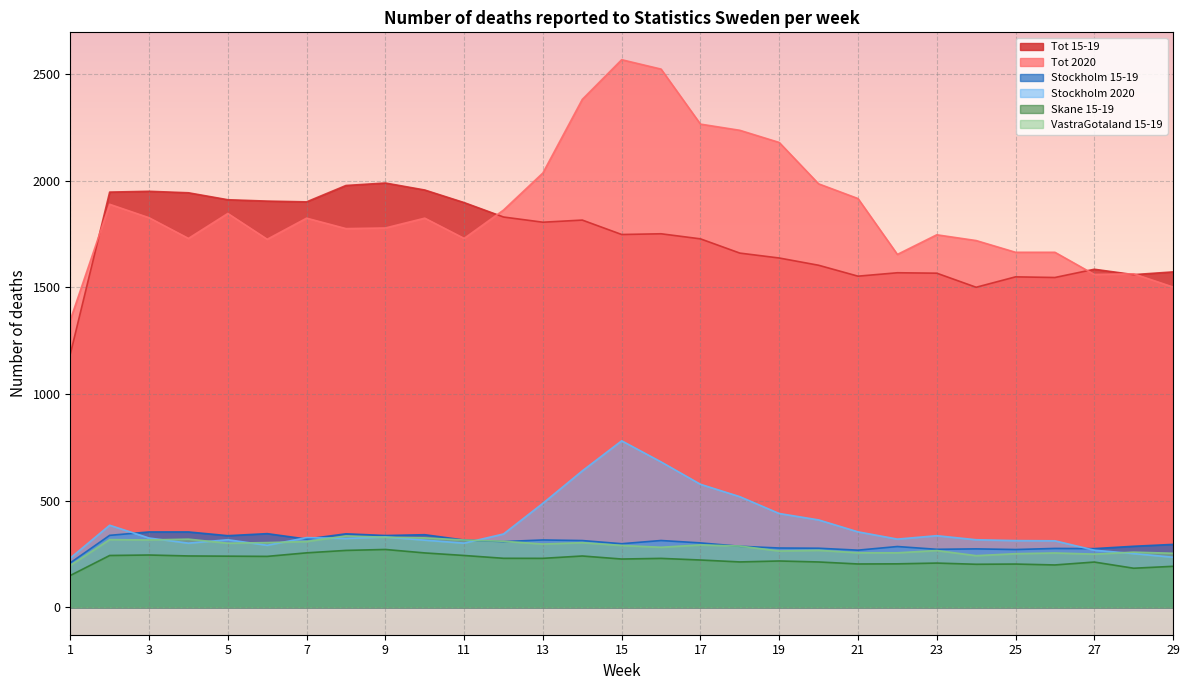

What is the maximum value shown in the chart?

2568.0